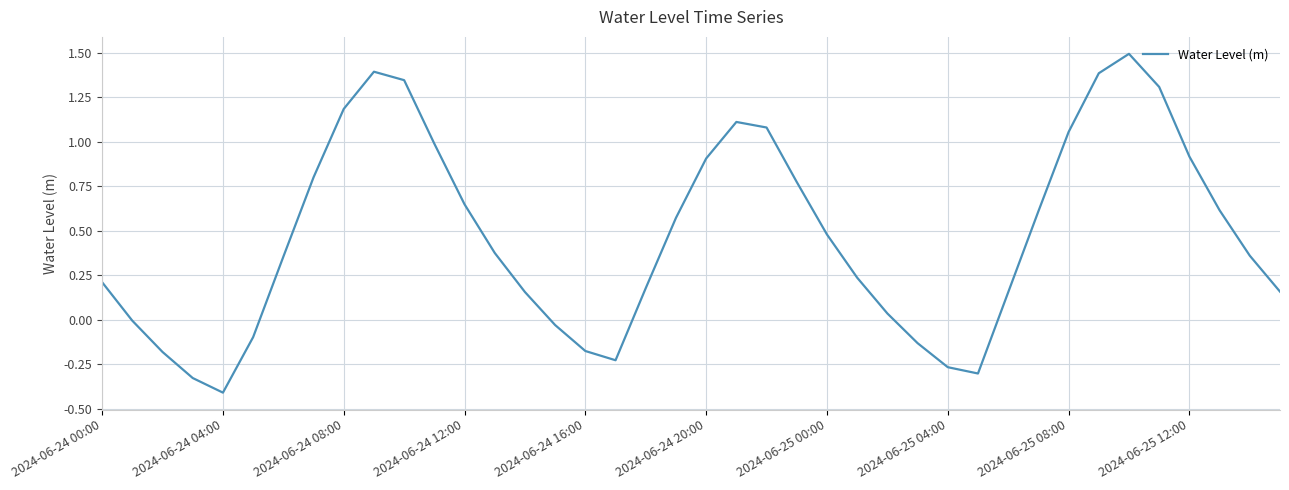

What is the difference between the maximum and minimum values?

1.9